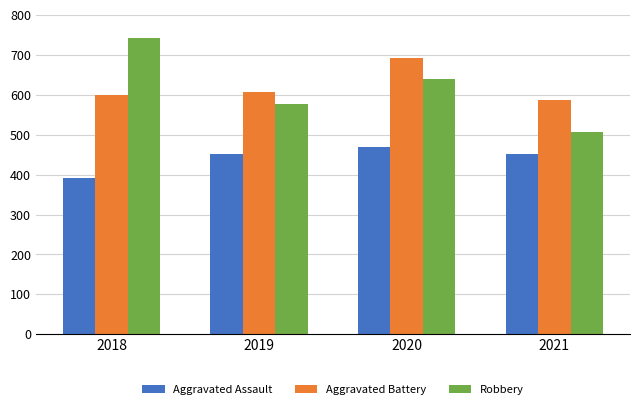

Reading left to right, what are all the values shown in this chart?

Aggravated Assault: 392	452	468	452
Aggravated Battery: 600	608	691	587
Robbery: 741	577	639	506